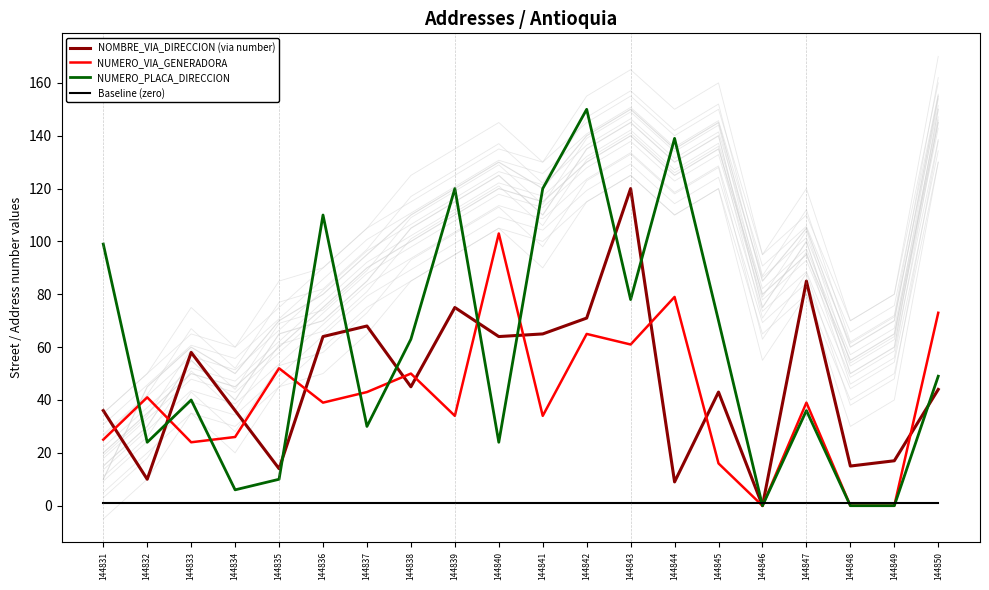

Which series has the largest range (max minus min)?

NUMERO_PLACA_DIRECCION